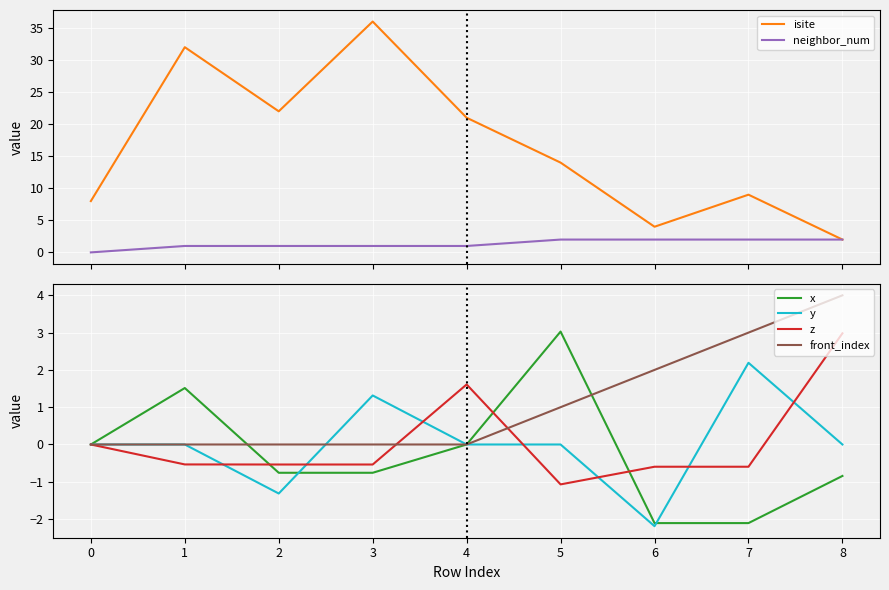

Count the number of data series in this chart.

6